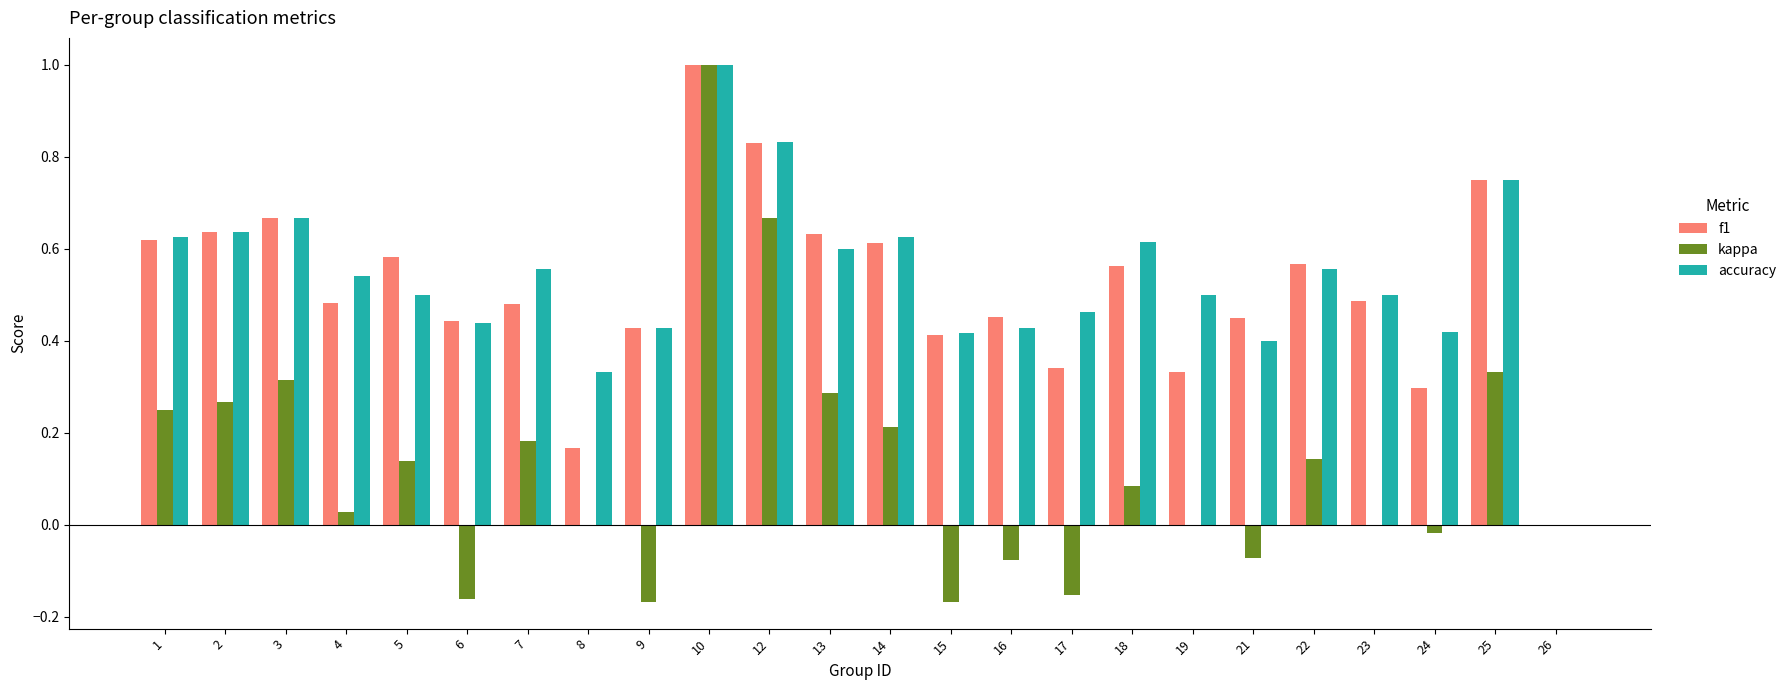

Which series has the largest range (max minus min)?

kappa